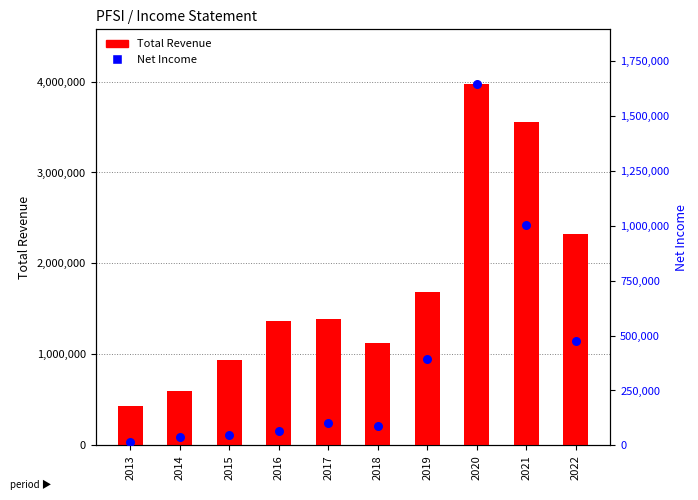

Which series reaches the maximum Y coordinate?

Total Revenue